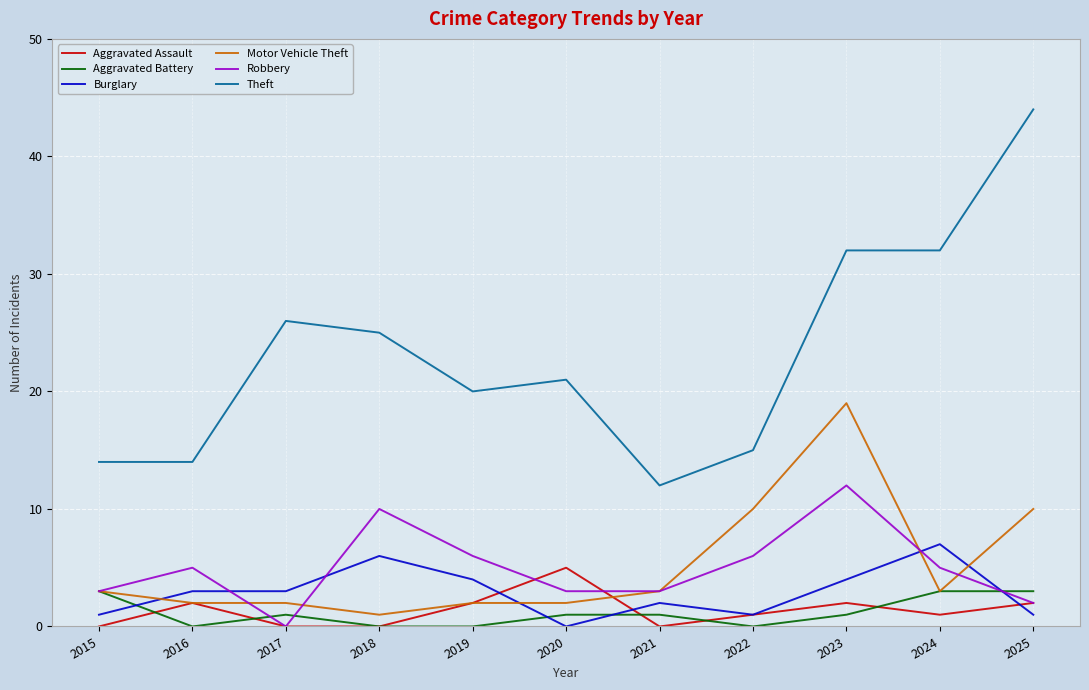

What is the total value across all series at 2022?

33